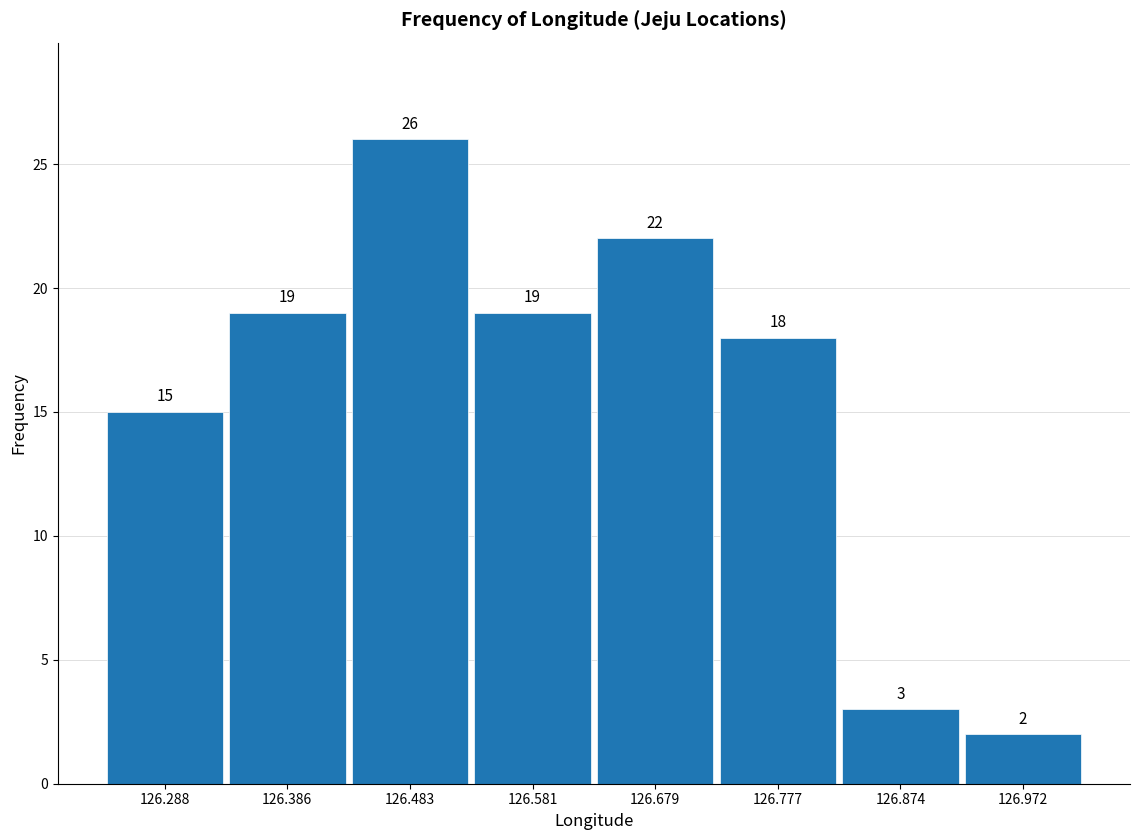

Reading left to right, transcribe this chart: for each bar, give the range it covers on the x-axis and its height. The bar edges are not printed on the chart, so give them approximately, as read against the axis.

126.24 to 126.34: 15
126.34 to 126.43: 19
126.43 to 126.53: 26
126.53 to 126.63: 19
126.63 to 126.73: 22
126.73 to 126.83: 18
126.83 to 126.92: 3
126.92 to 127.02: 2